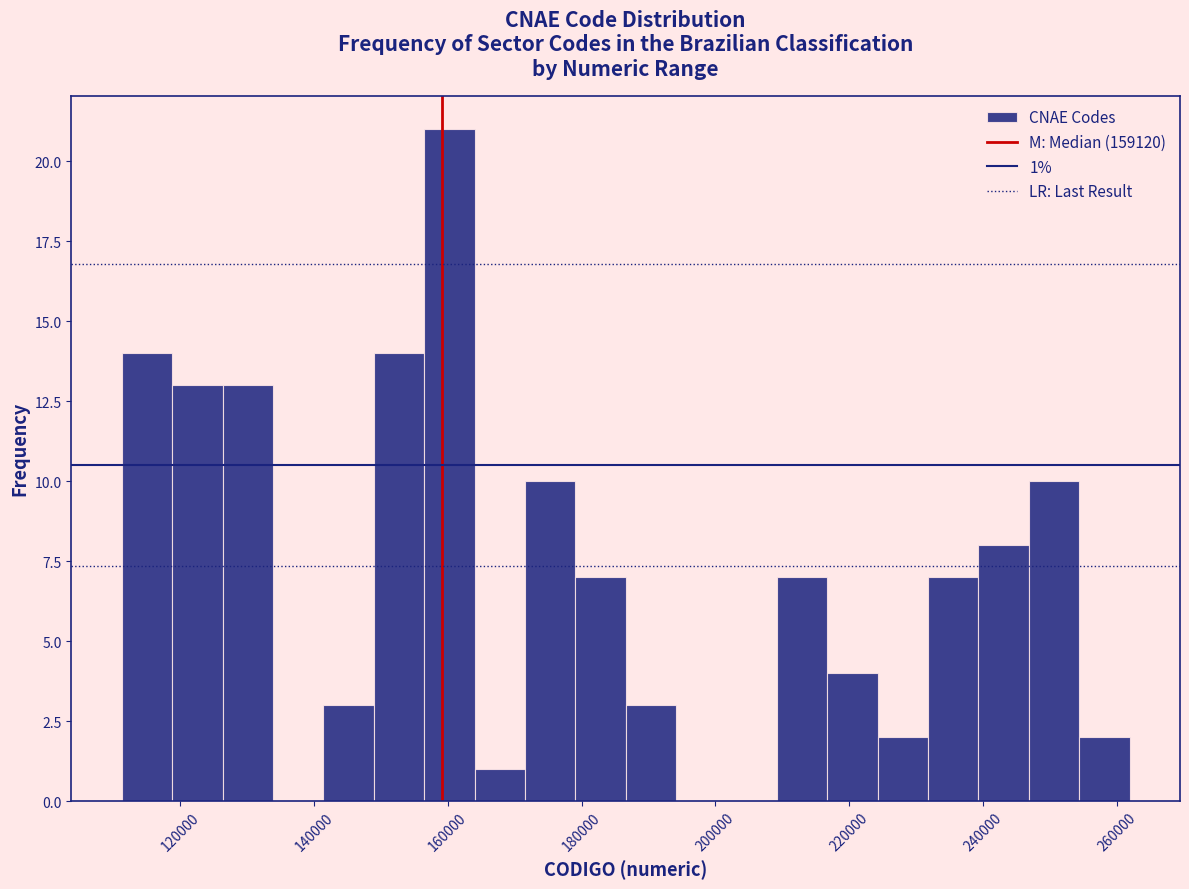

Around what value on the x-axis is the tallest bar? Give the approximate position of its centre, as read against the axis.

160000